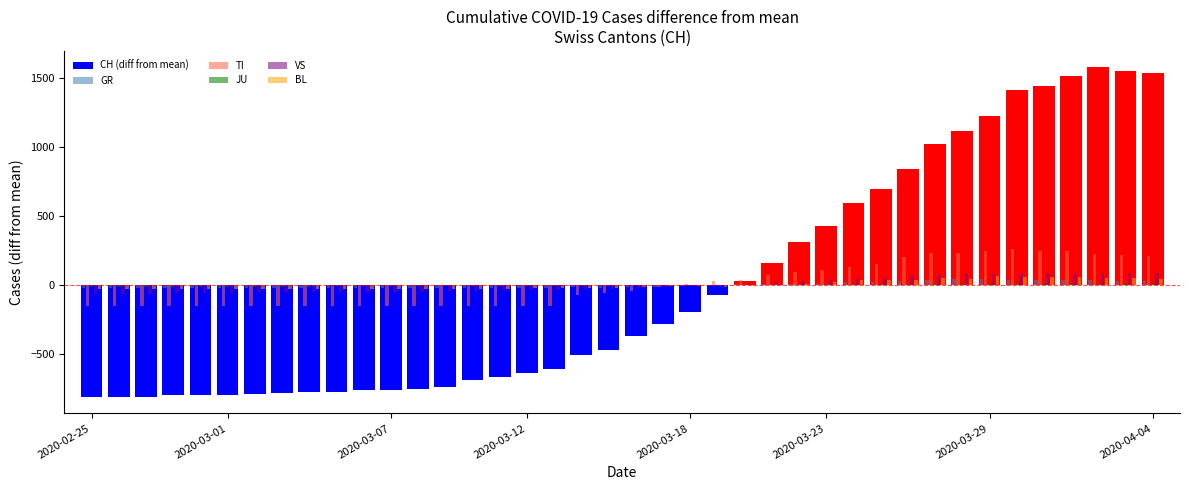

What are all the series names shown in the legend?

CH (diff from mean), GR, TI, JU, VS, BL